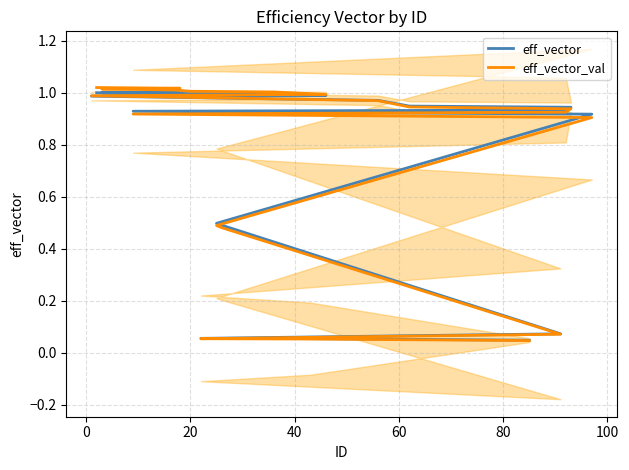

Reading left to right, transcribe all the data shown in this chart.

eff_vector: 1.0	1.0	1.0	1.0	1.0	1.0	1.0	1.0	1.0	0.9	0.9	0.9	0.9	0.9	0.5	0.5	0.1	0.1	0.1	0.0
eff_vector_val: 1.0	1.0	1.0	1.0	1.0	1.0	1.0	1.0	1.0	0.9	0.9	0.9	0.9	0.9	0.5	0.5	0.1	0.1	0.1	0.0